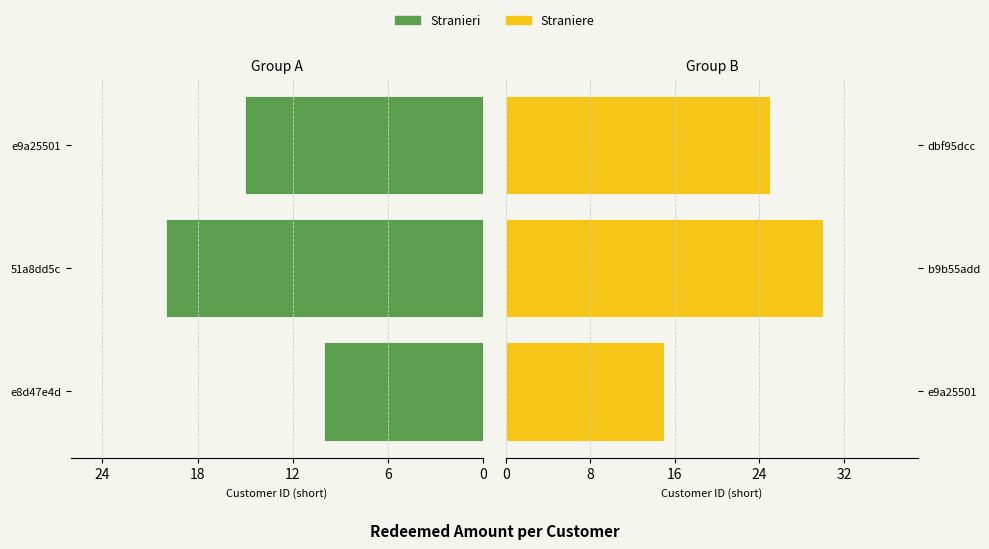

What is the spread (max minus min) of values at 12?

10